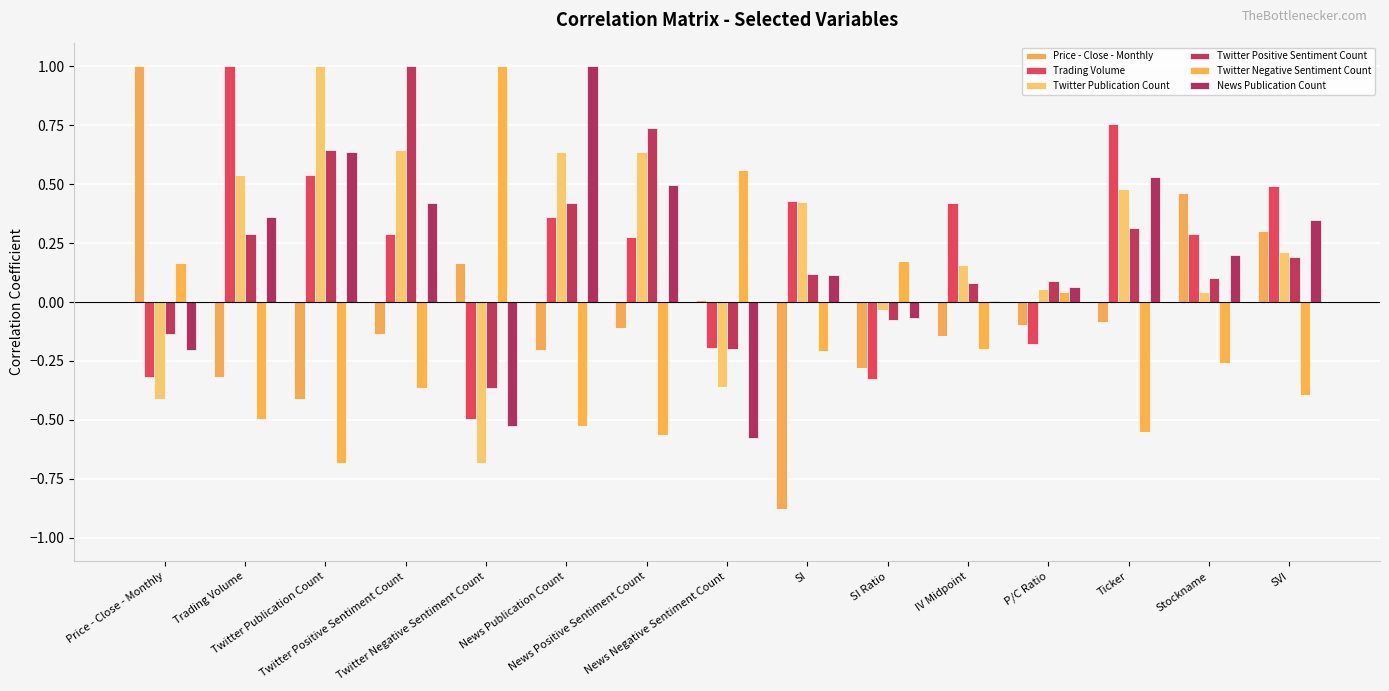

At which label does Twitter Positive Sentiment Count reach its peak?

Twitter Positive Sentiment Count